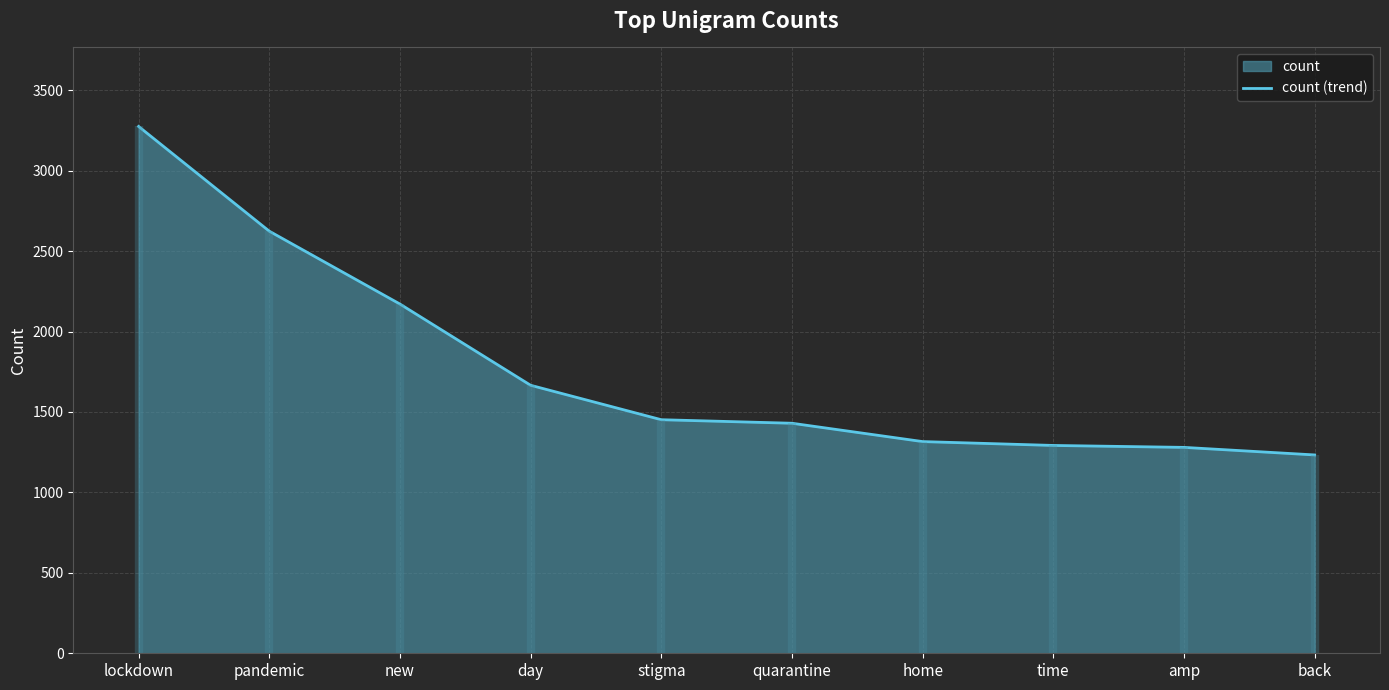

What position from the right is stigma?

6